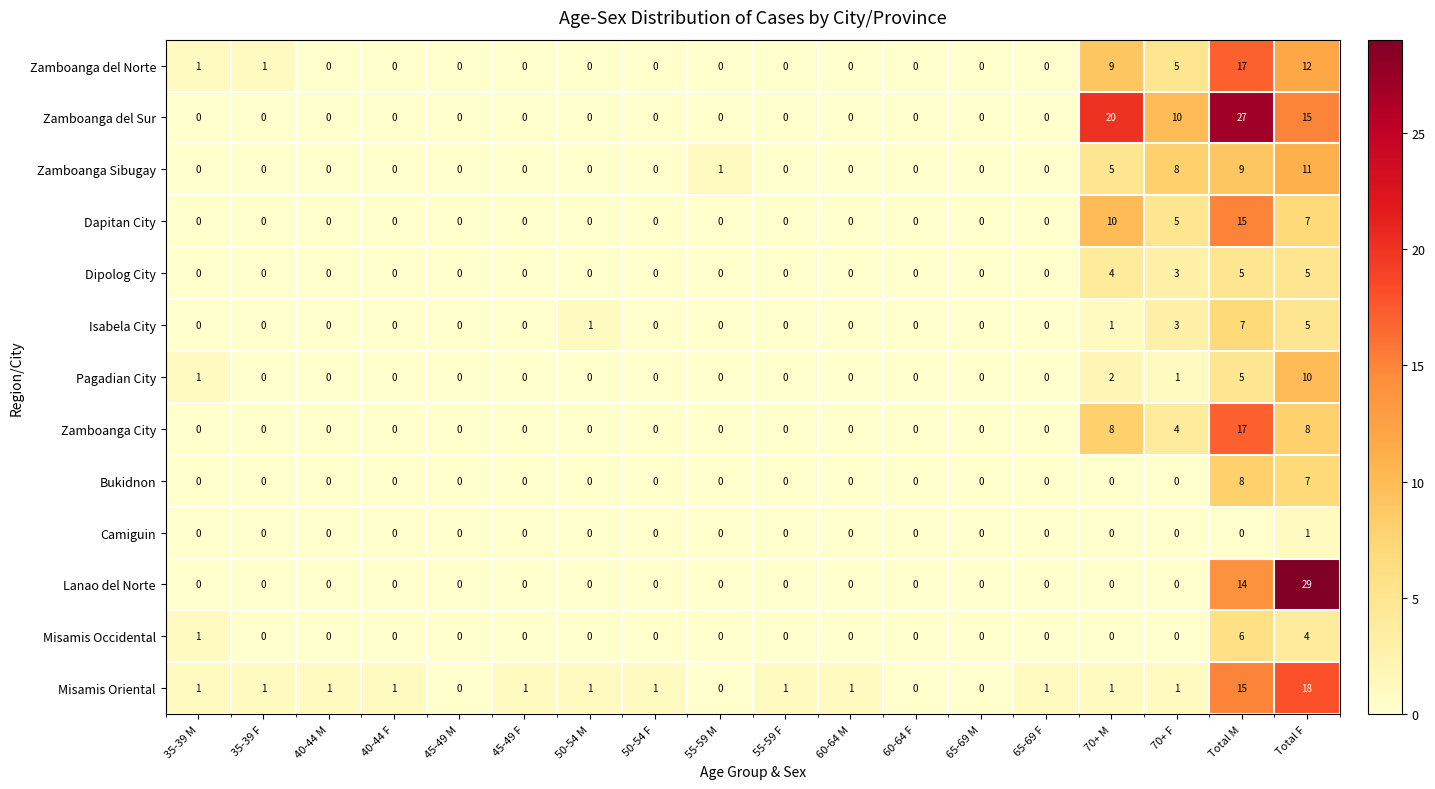

Which category has the highest value in the Isabela City series?

Total M